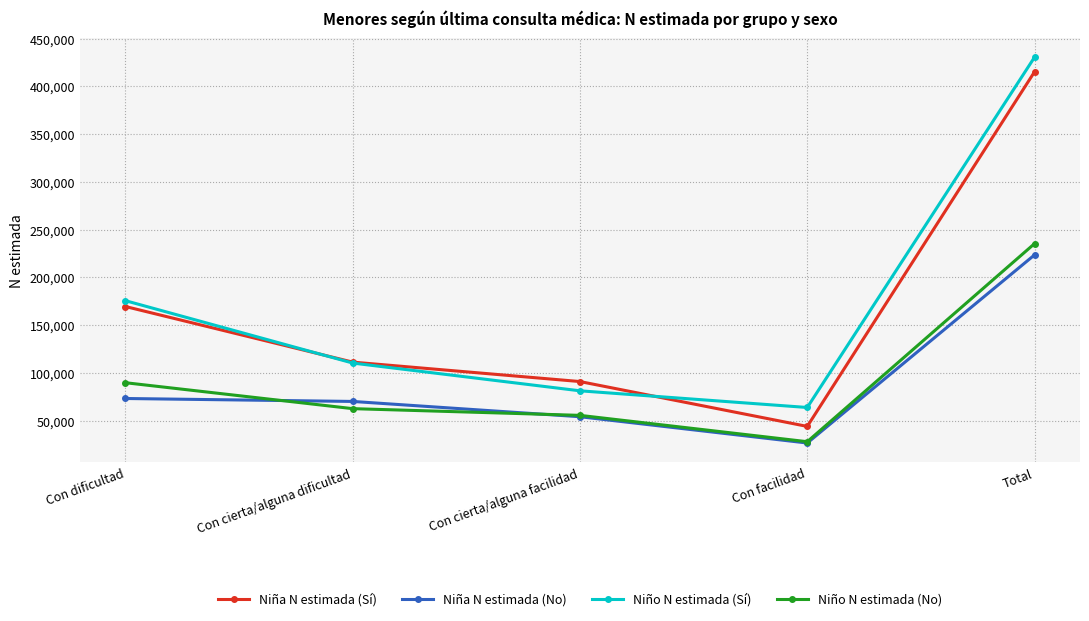

Is this an area chart (filled region under the line)?

No